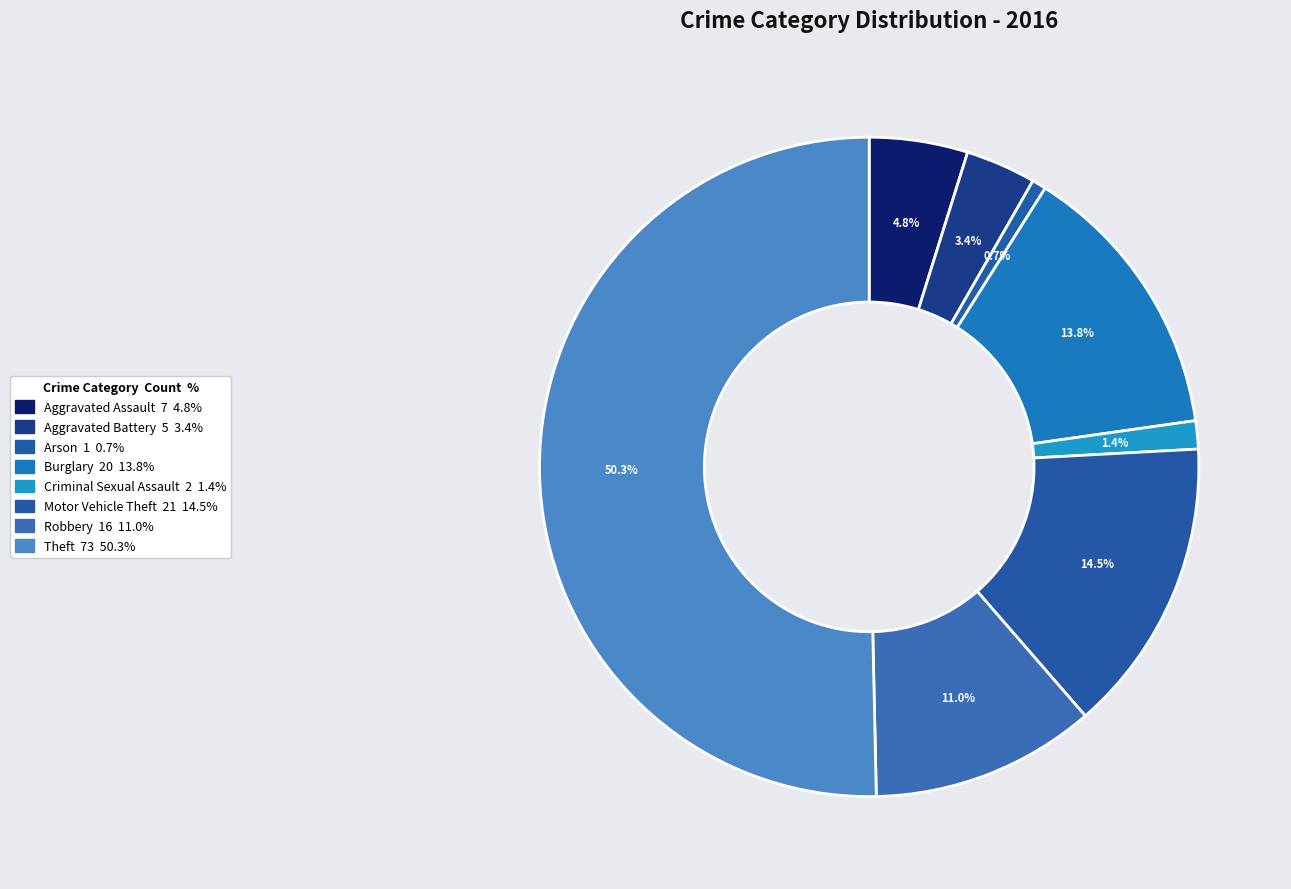

How many segments does this pie chart have?

8